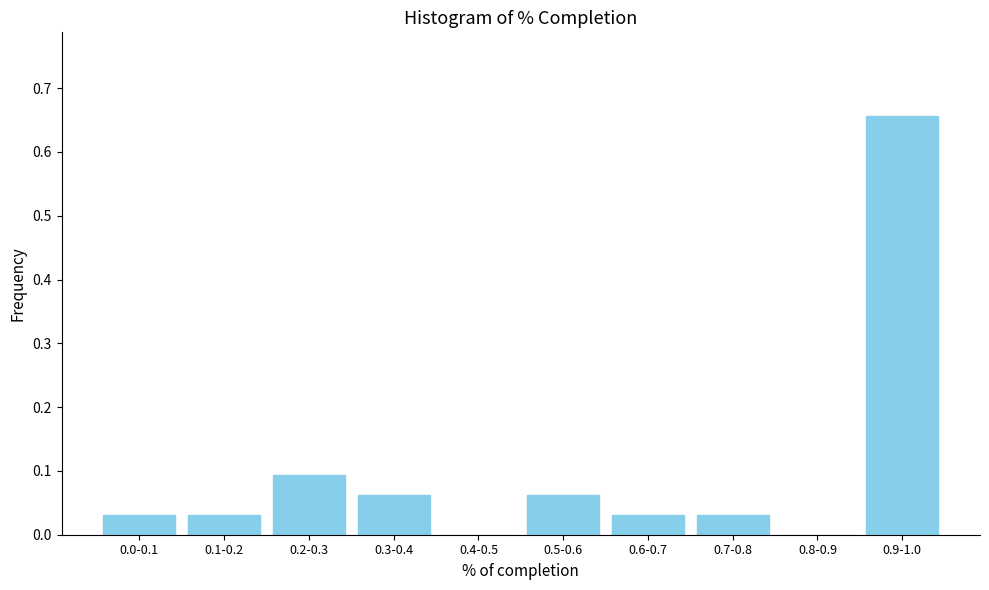

At which category does the chart reach its peak across all series?

0.9-1.0